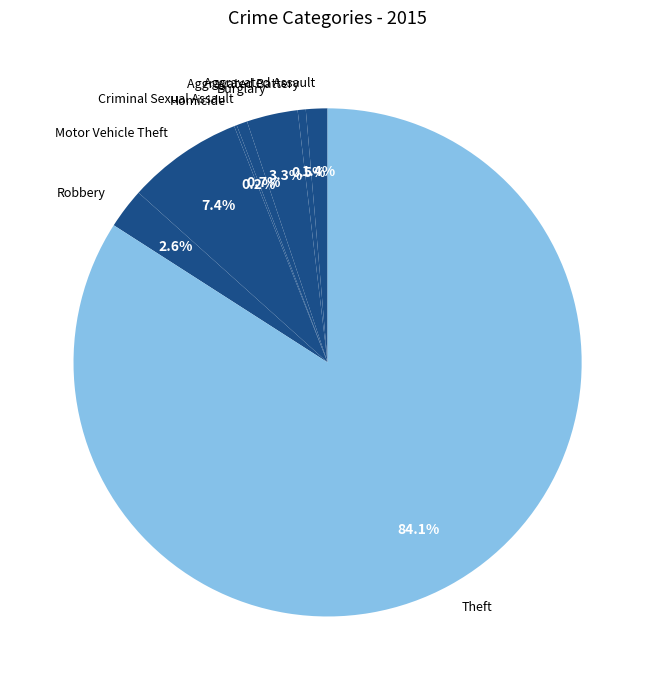

Which category has the biggest portion of the pie?

Theft